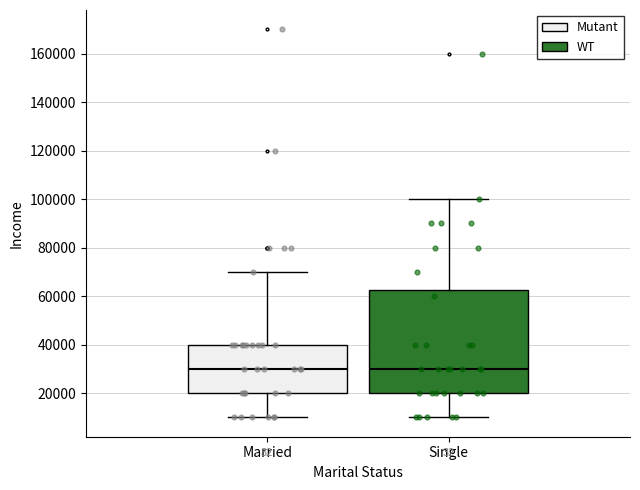

Reading left to right, read every box against the y-axis: the position of its median line, the range the box covers, and the ends of its whiskers. The values are not printed on the chart, so give them approximately, as read against the axis.

Married: median 30000, box 20000 to 40000, whiskers 10000 to 70000
Single: median 30000, box 20000 to 62000, whiskers 10000 to 100000